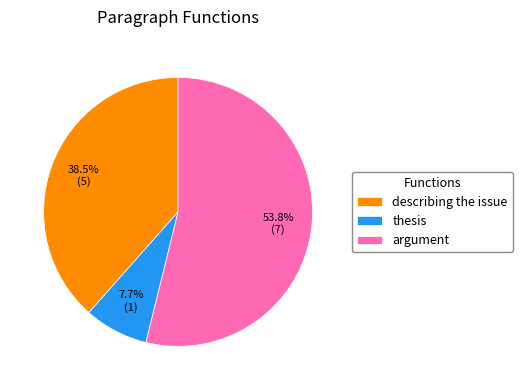

To the nearest percent, what is the difference between the largest and smallest slice percentages?

46%